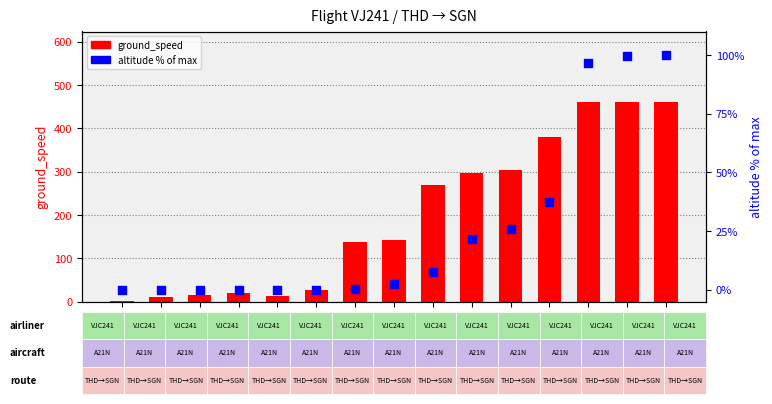

At how many categories does at least one series exceed 13?

12